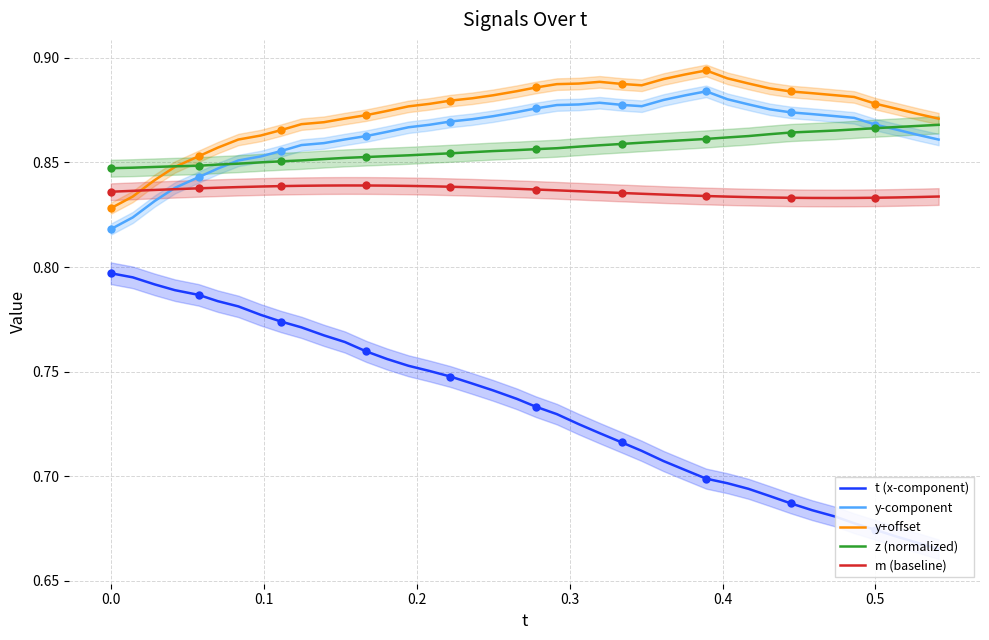

Which series has the largest total across all categories?

y+offset